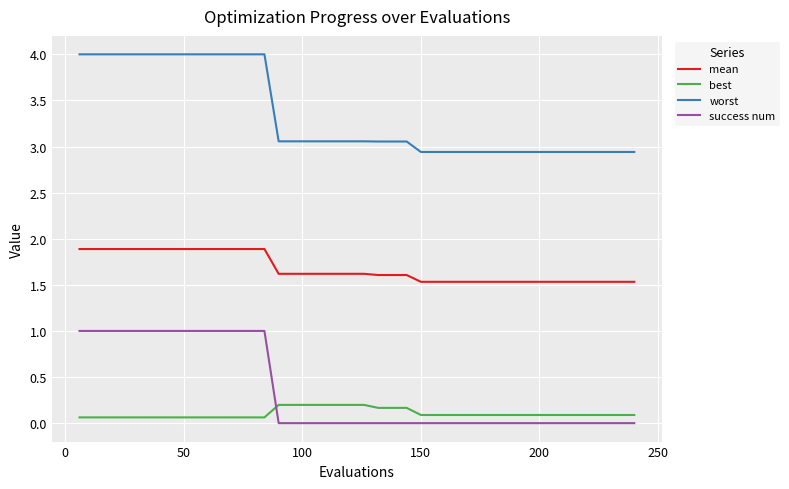

Which series has the widest spread of values?

worst